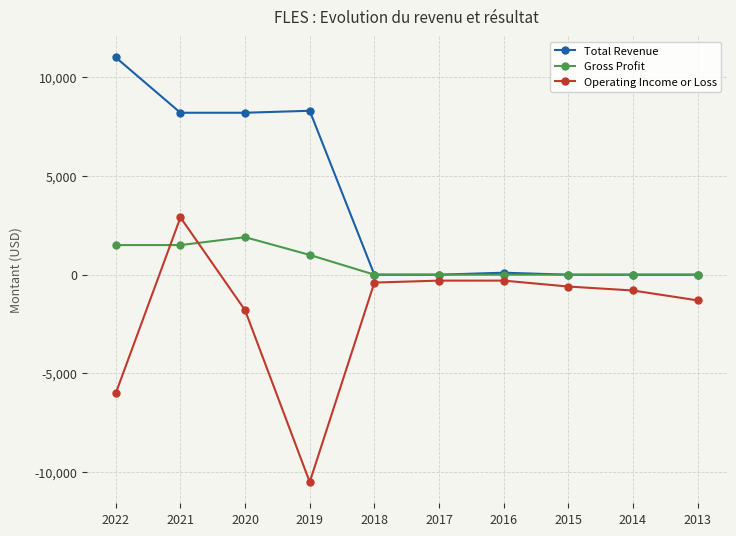

Reading left to right, transcribe all the data shown in this chart.

Total Revenue: 2022=11000	2021=8200	2020=8200	2019=8300	2018=0	2017=0	2016=100	2015=0	2014=0	2013=0
Gross Profit: 2022=1500	2021=1500	2020=1900	2019=1000	2018=0	2017=0	2016=0	2015=0	2014=0	2013=0
Operating Income or Loss: 2022=-6000	2021=2900	2020=-1800	2019=-10500	2018=-400	2017=-300	2016=-300	2015=-600	2014=-800	2013=-1300